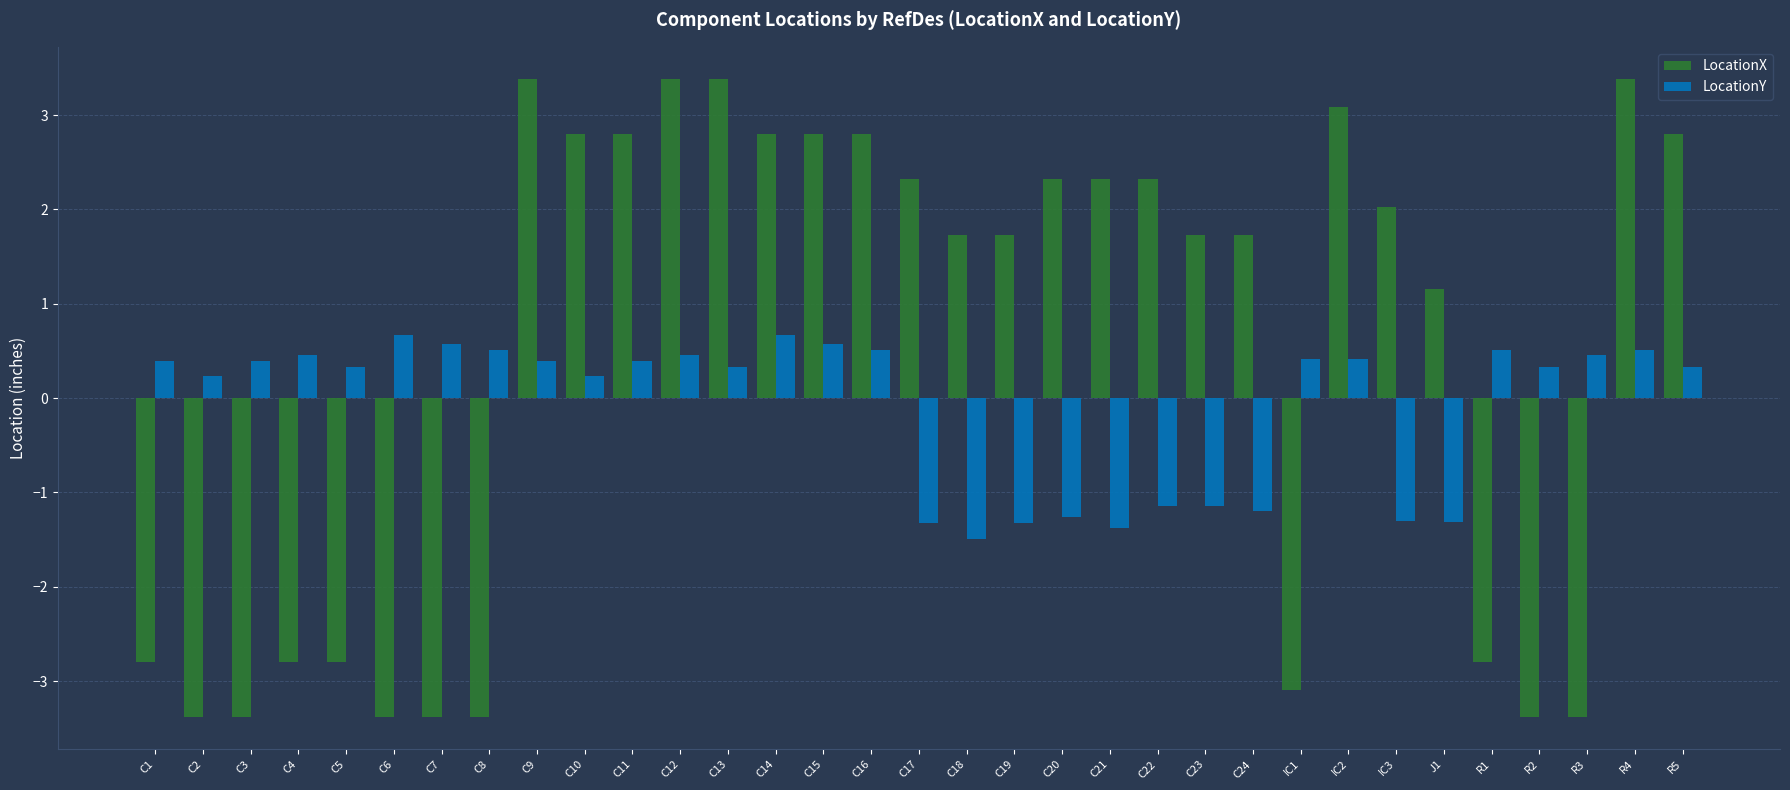

Is it true that LocationX equals 3.1 at IC2?

True